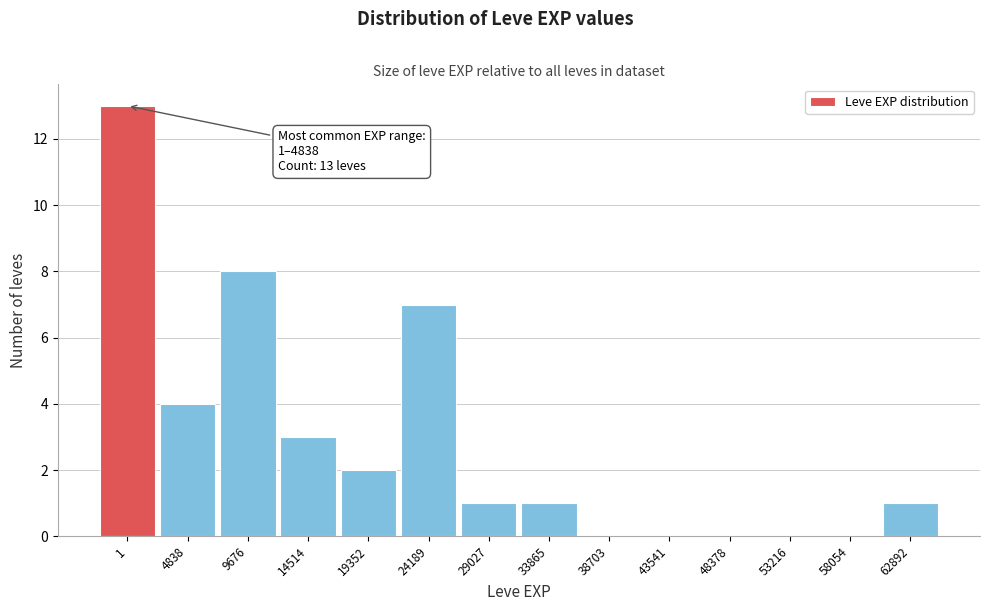

Reading right to left, list all the values displayed in this chart.

62892=1	58054=0	53216=0	48378=0	43541=0	38703=0	33865=1	29027=1	24189=7	19352=2	14514=3	9676=8	4838=4	1=13